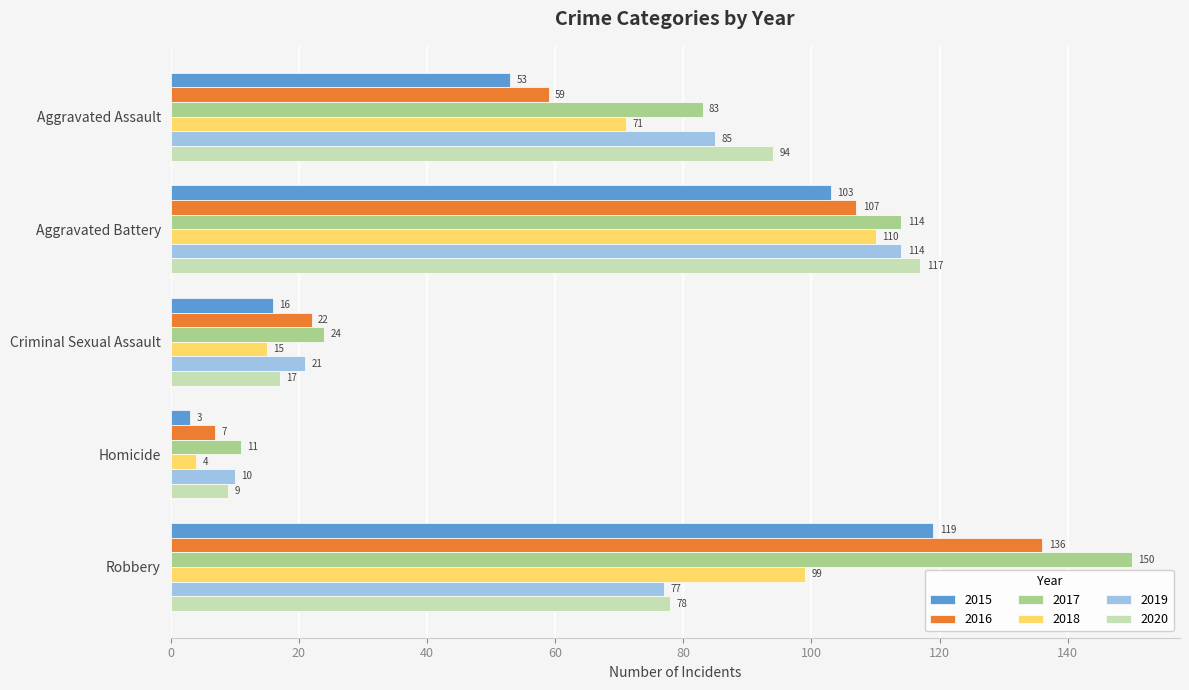

At which category is the sum across all series the highest?

Aggravated Battery